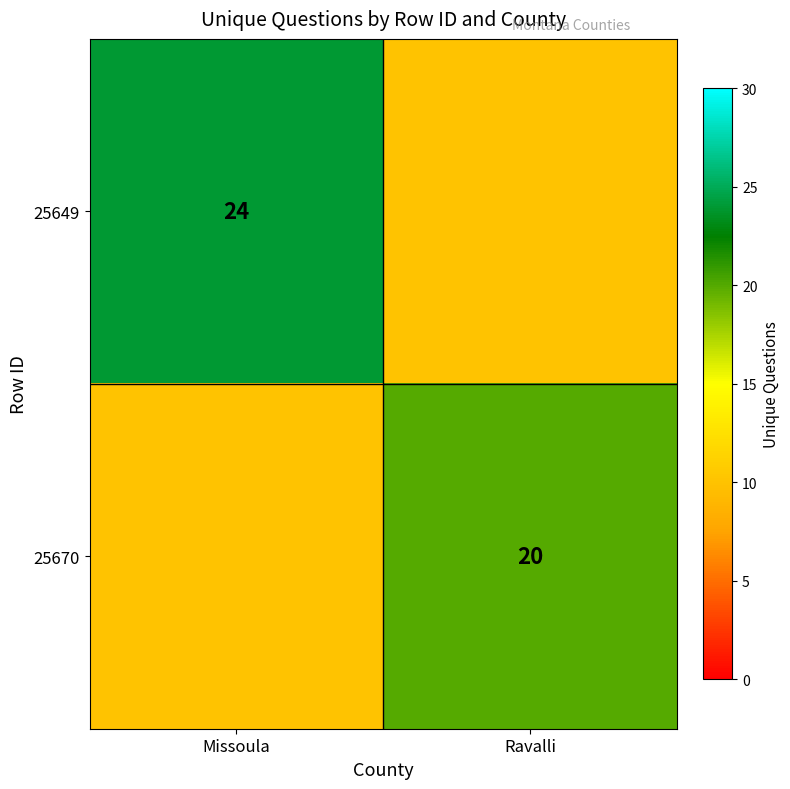

What is the total value across all series at Missoula?

34